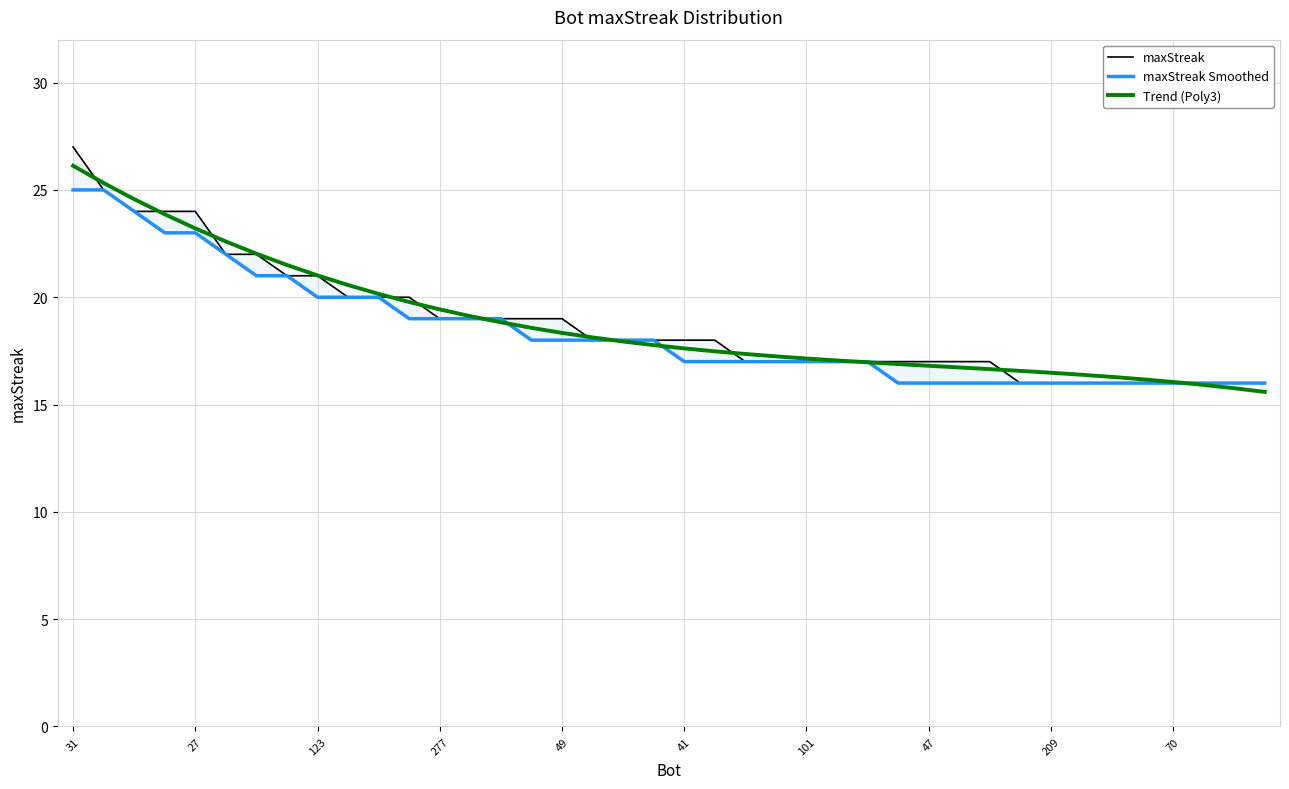

How many lines are shown in the chart?

3